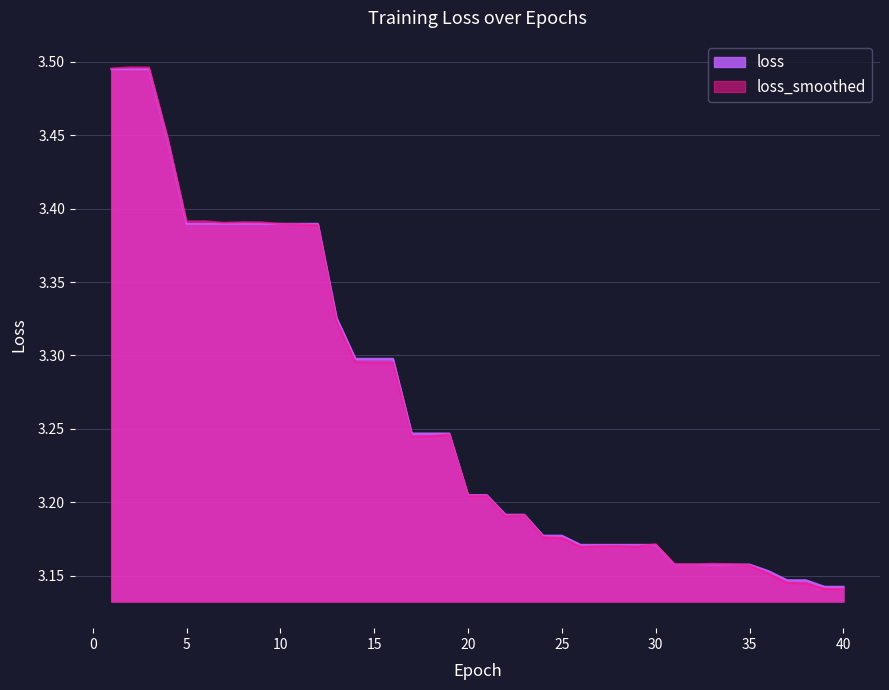

True or false: the data has more than 0 interior local peaks.

False